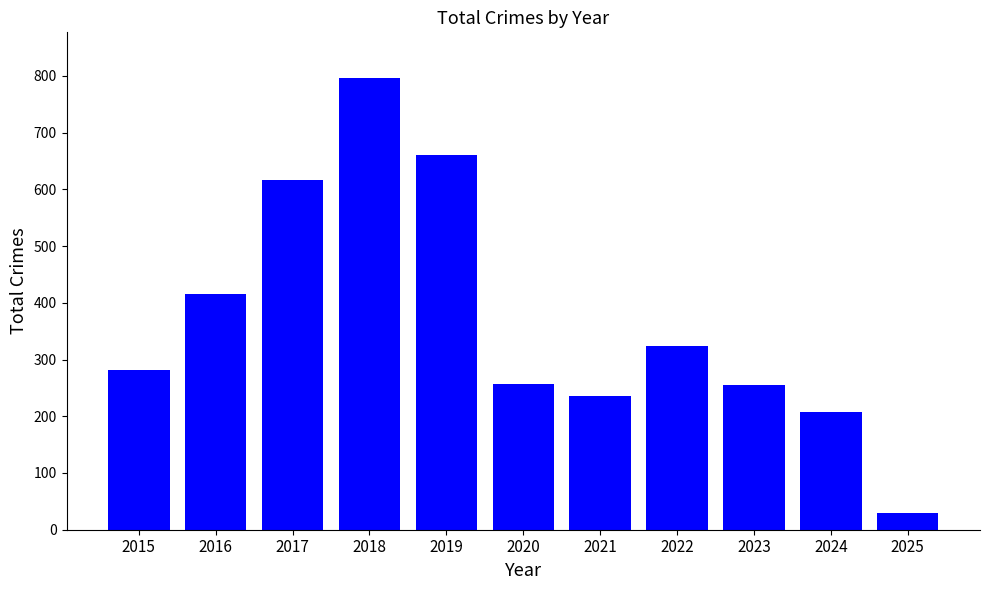

The value at 2018 is 281. True or false?

False